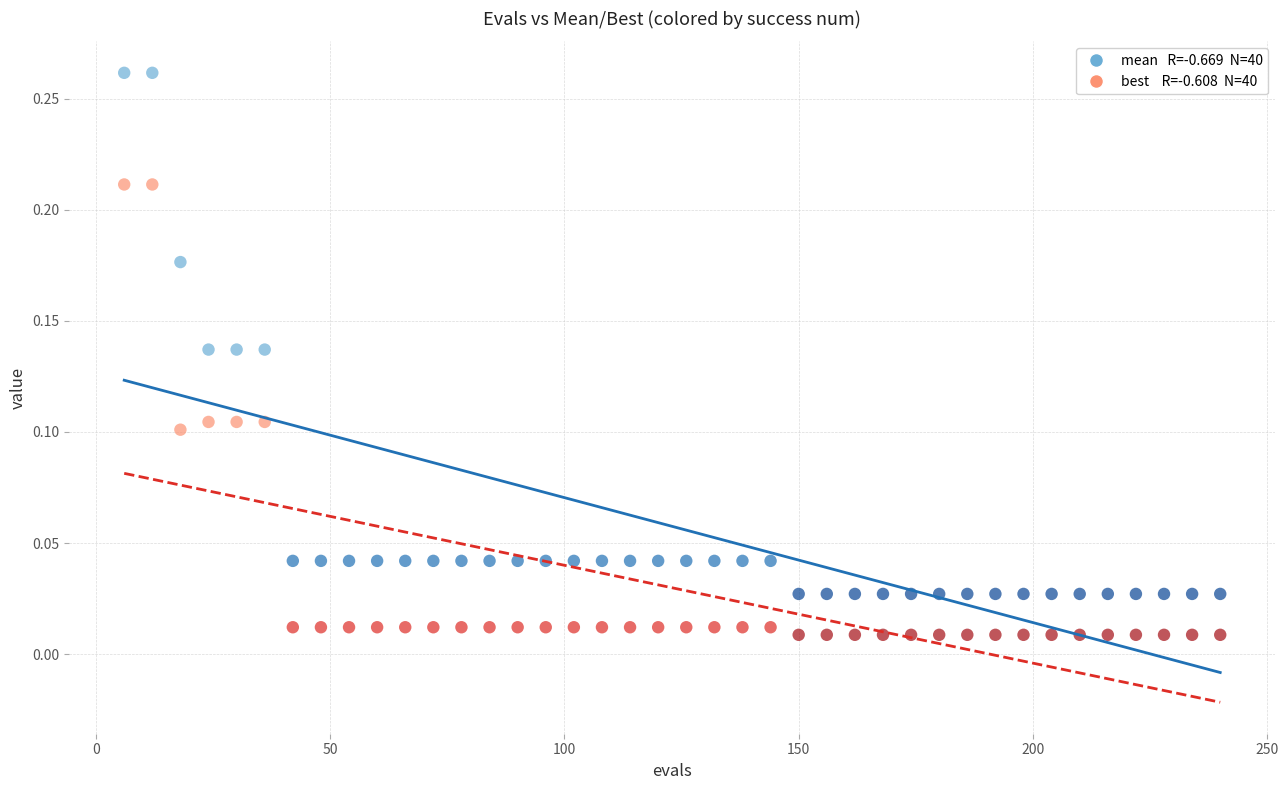

Count the number of points in this scatter plot.

80